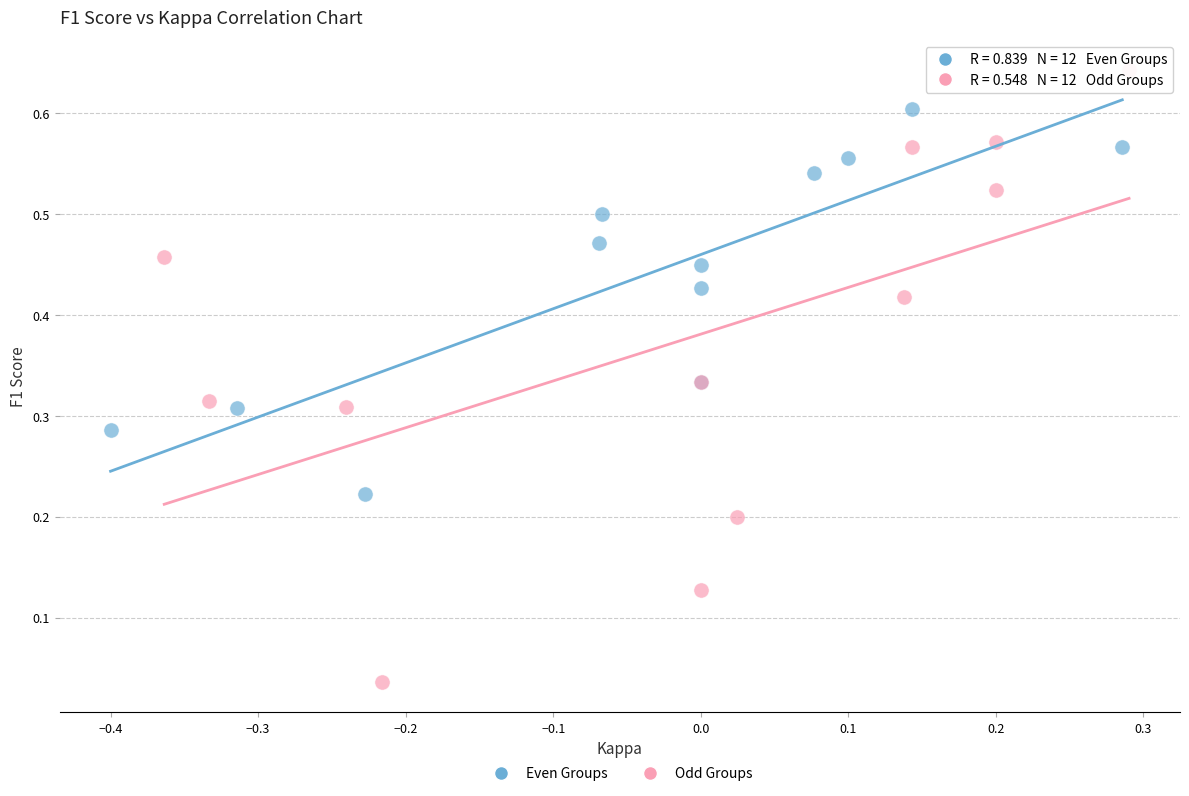

Which series contains the highest Y value?

Odd Groups